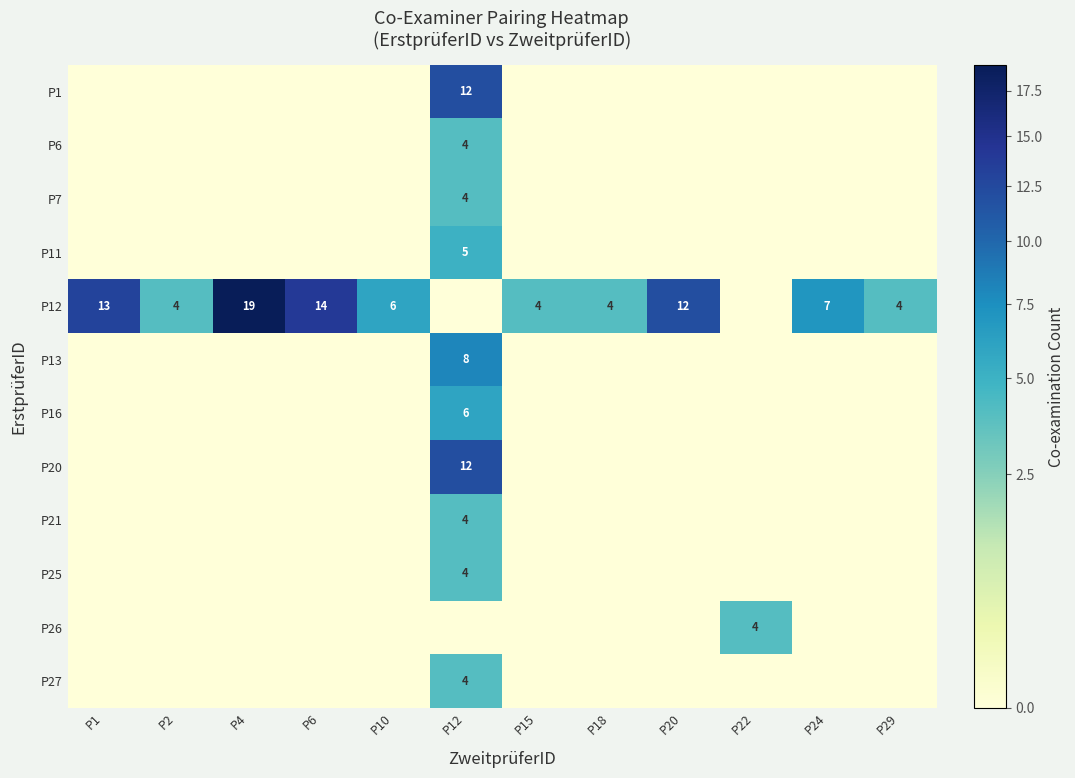

The value of P20 at P12 is 12. True or false?

True